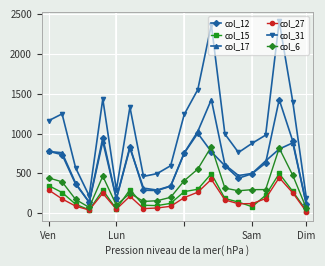

True or false: col_31 has more than 2 points higher than both neighbors.

True